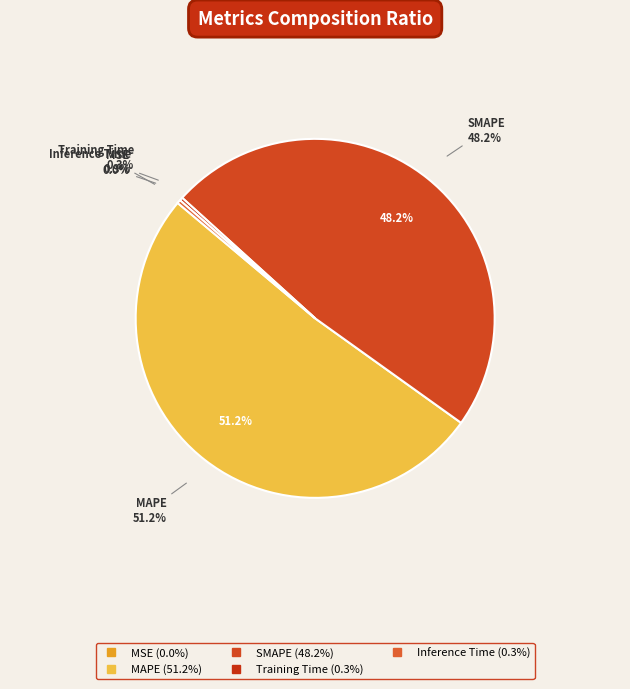

Between Inference Time and SMAPE, which is larger?

SMAPE